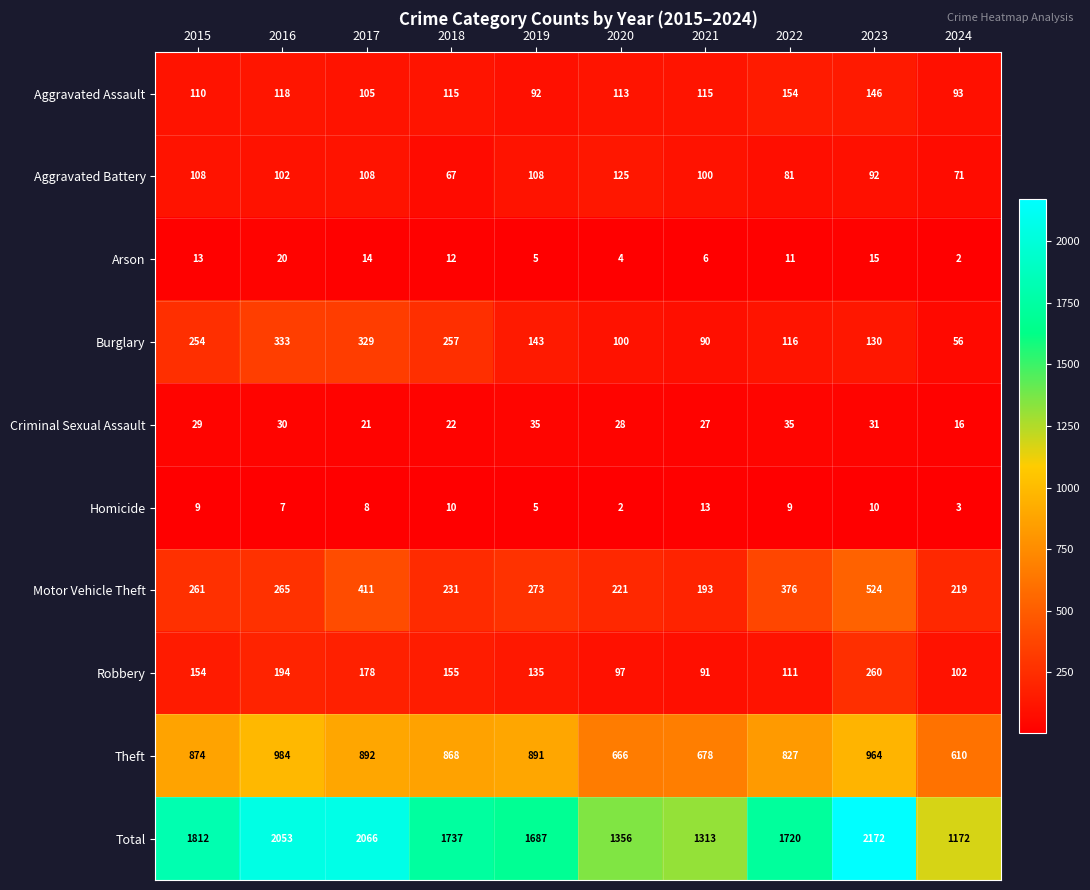

Where is Motor Vehicle Theft nearest to the value 358?

2022